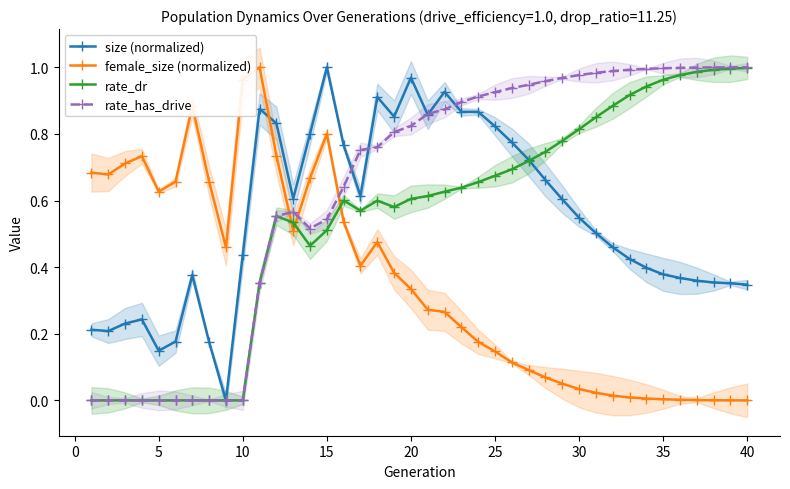

Which series ends up on top after the final intersection of rate_has_drive and size (normalized)?

rate_has_drive